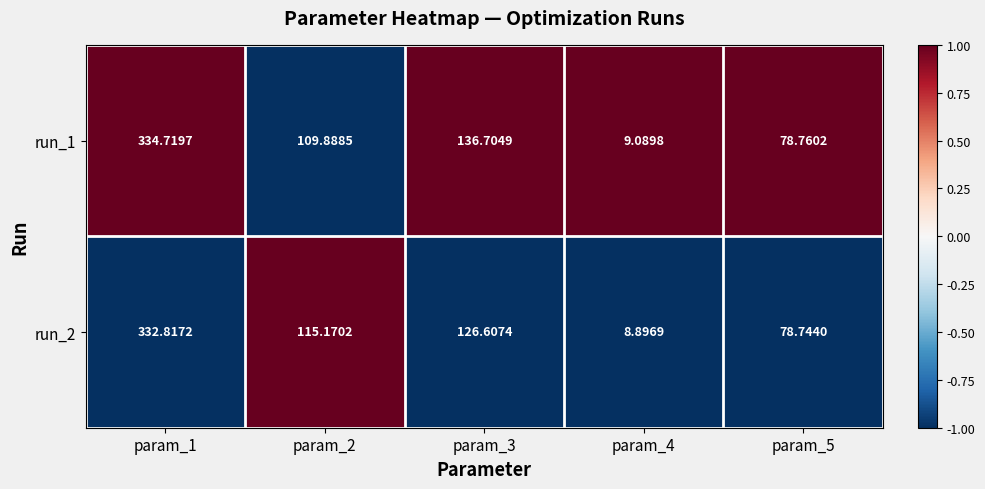

Is the value of run_1 at param_4 greater than the value of run_2 at param_5?

No